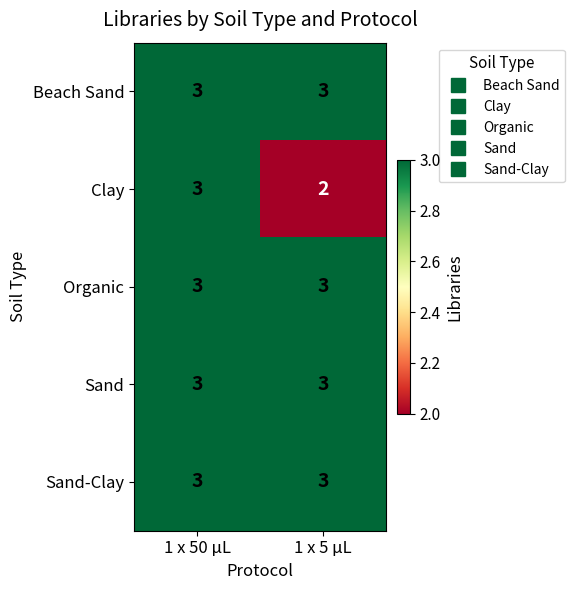

What is the minimum value shown in the chart?

2